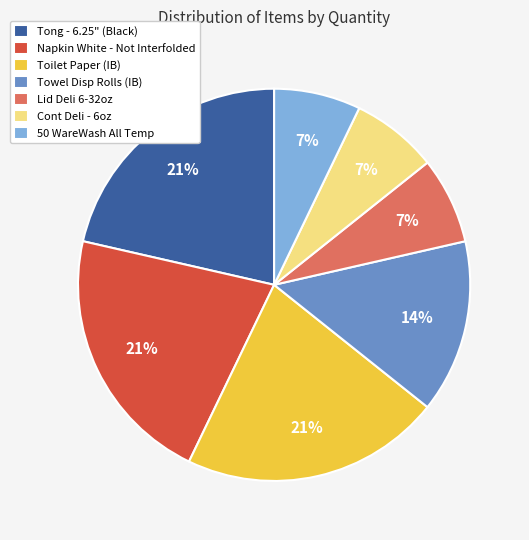

How many segments does this pie chart have?

7